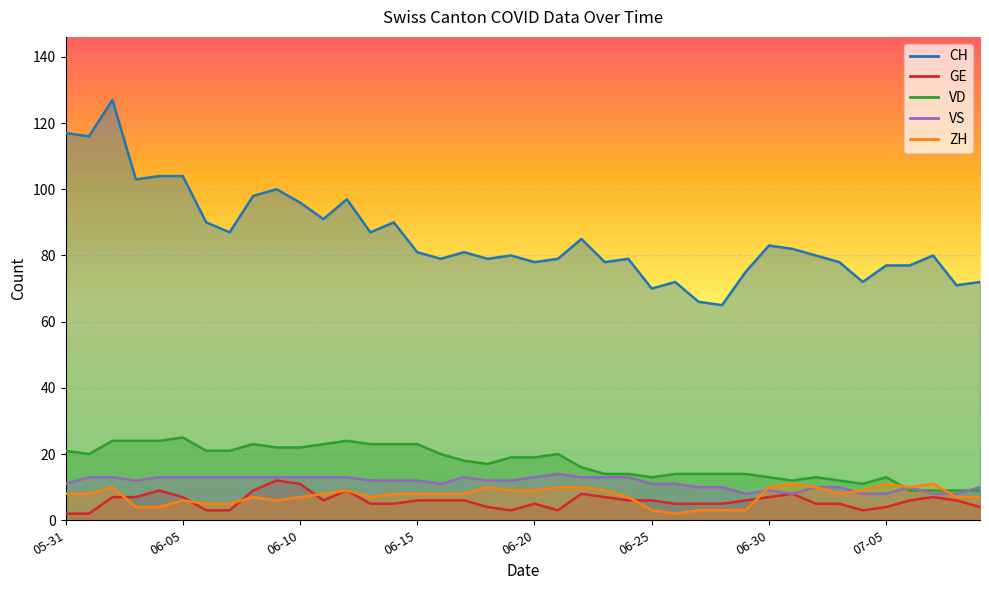

At which category does the chart reach its peak across all series?

2020-06-02